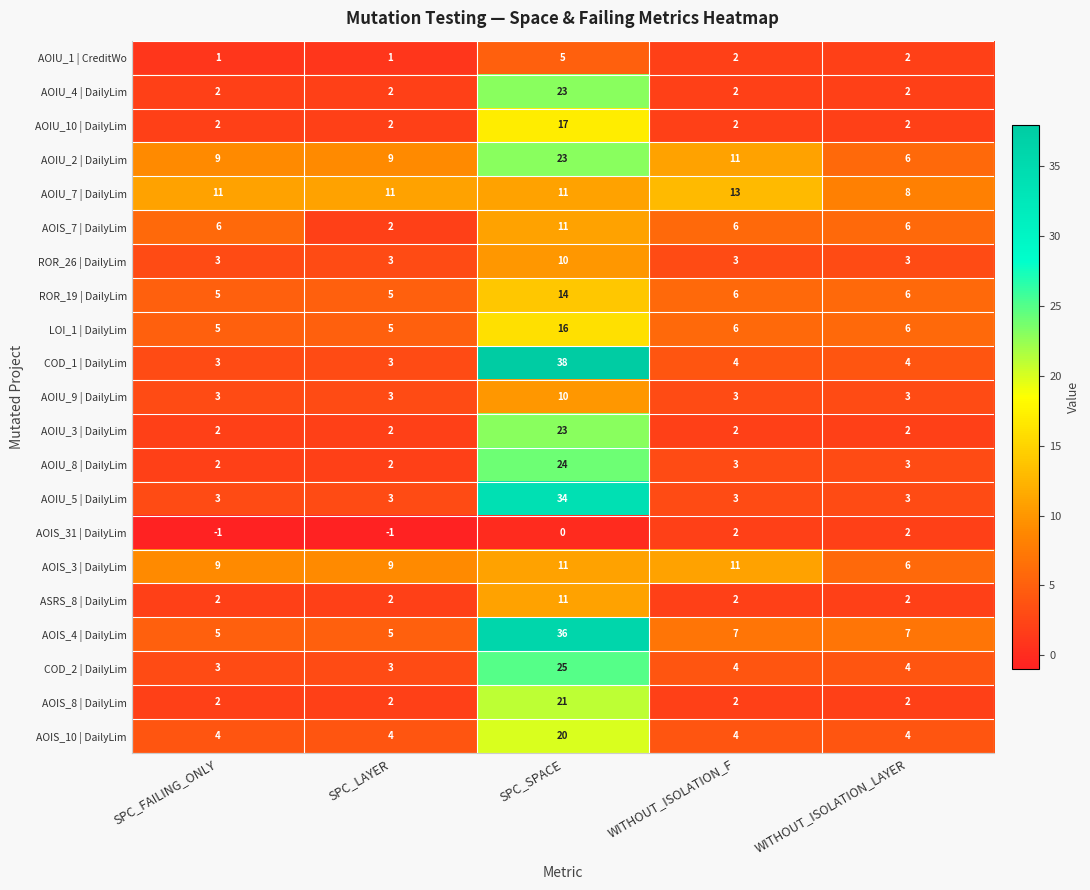

What is the smallest value displayed?

-1